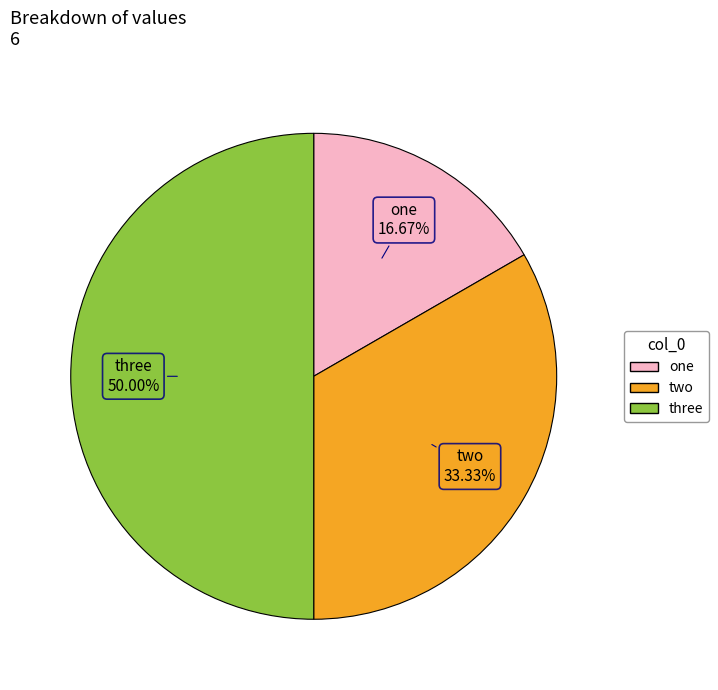

How much of the chart is everything except three?

50.0%